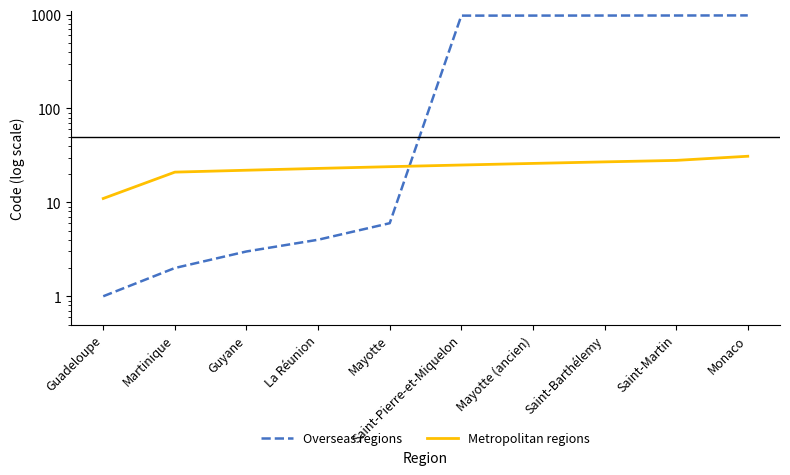

What is the label of the 7th point from the right?

La Réunion